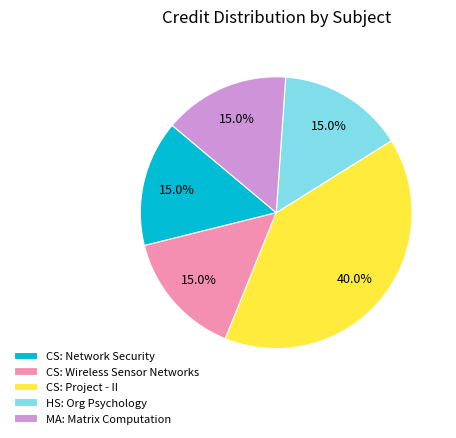

Count the number of slices in the pie.

5